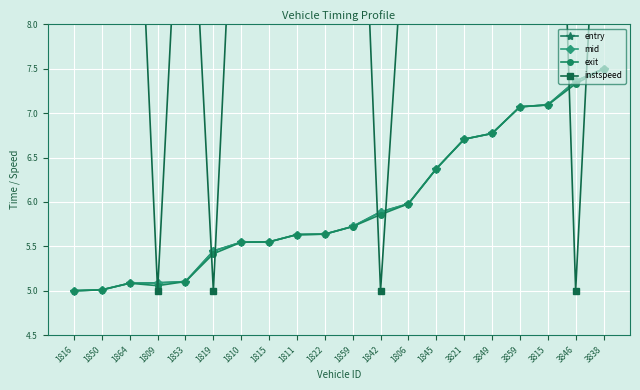

How many interior local peaks does the exit series have?

1